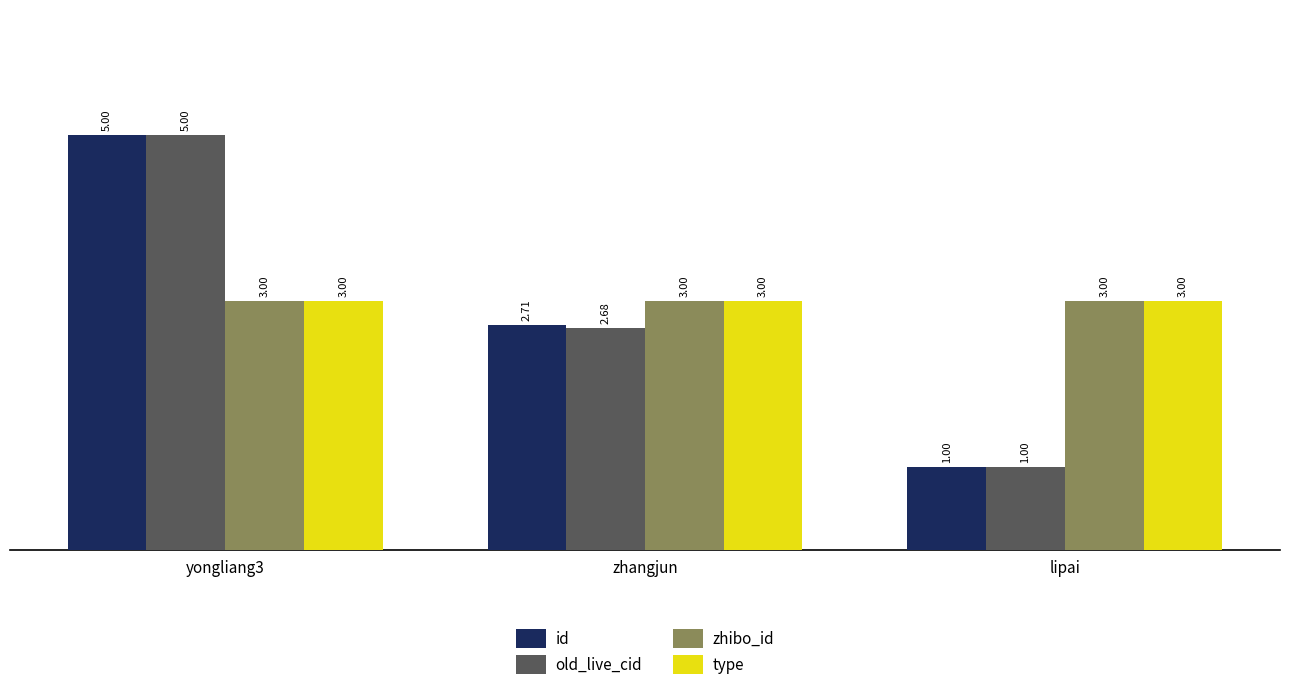

What is the average value of the zhibo_id series?

3.0